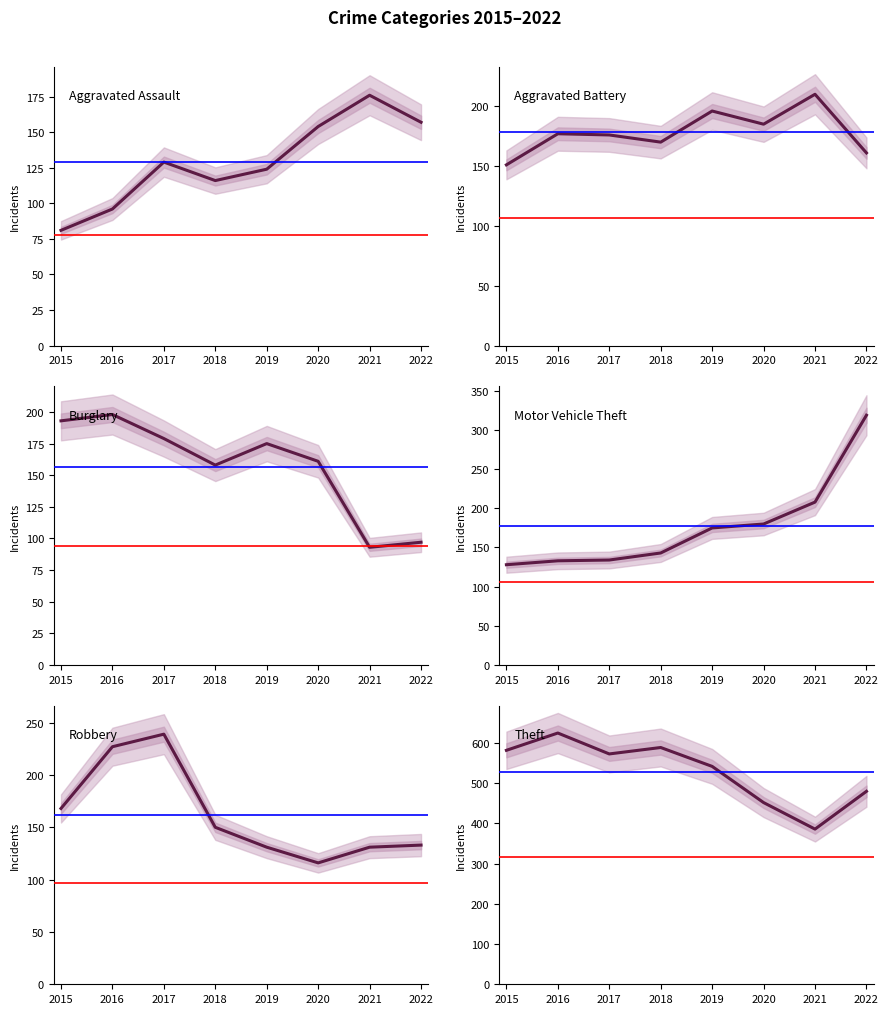

What is the maximum value shown in the chart?

625